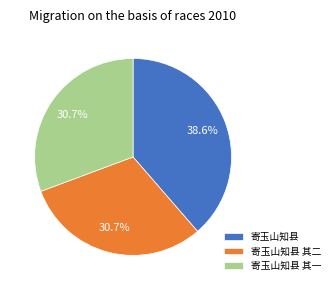

Which slice is the largest?

寄玉山知县